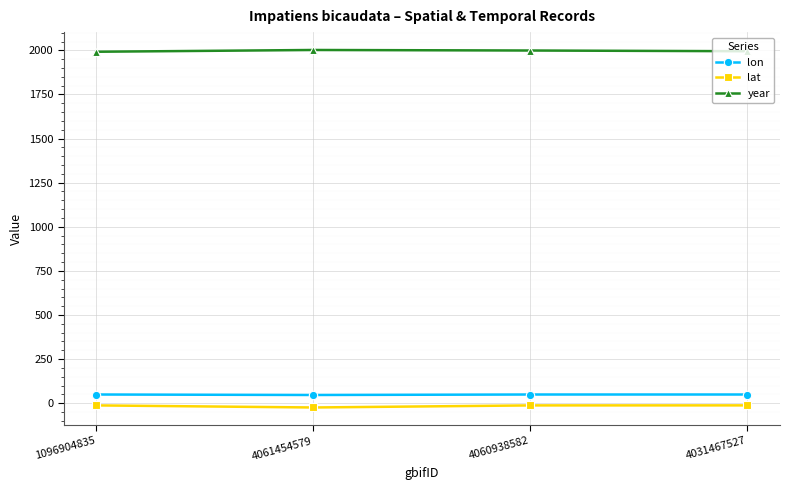

Is the value of year at 1096904835 greater than the value of lon at 4060938582?

Yes